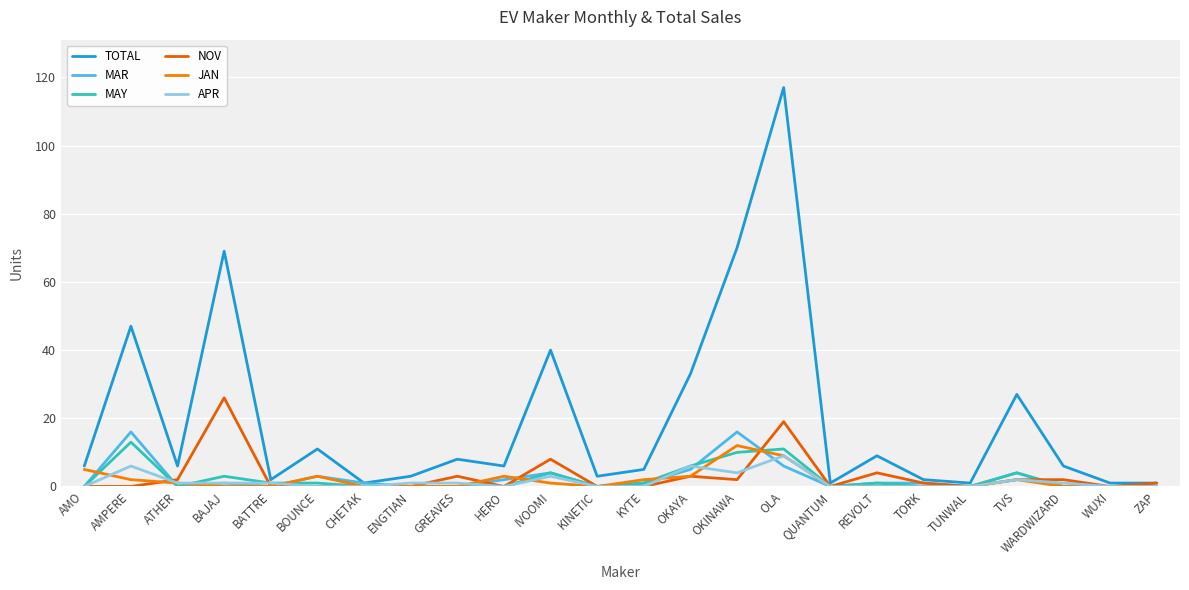

Rank the categories by JAN value from highest to lowest.

OKINAWA, OLA, AMO, BOUNCE, HERO, OKAYA, AMPERE, KYTE, TVS, ATHER, IVOOMI, BAJAJ, BATTRE, CHETAK, ENGTIAN, GREAVES, KINETIC, QUANTUM, REVOLT, TORK, TUNWAL, WARDWIZARD, WUXI, ZAP